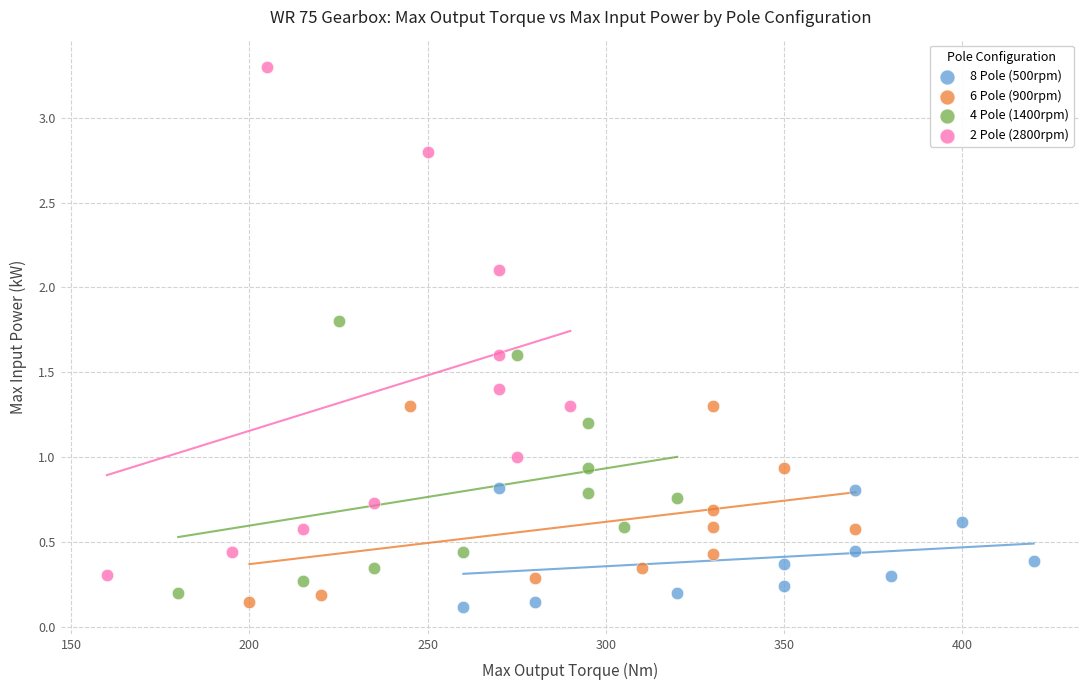

Which series contains the highest Y value?

2 Pole (2800rpm)